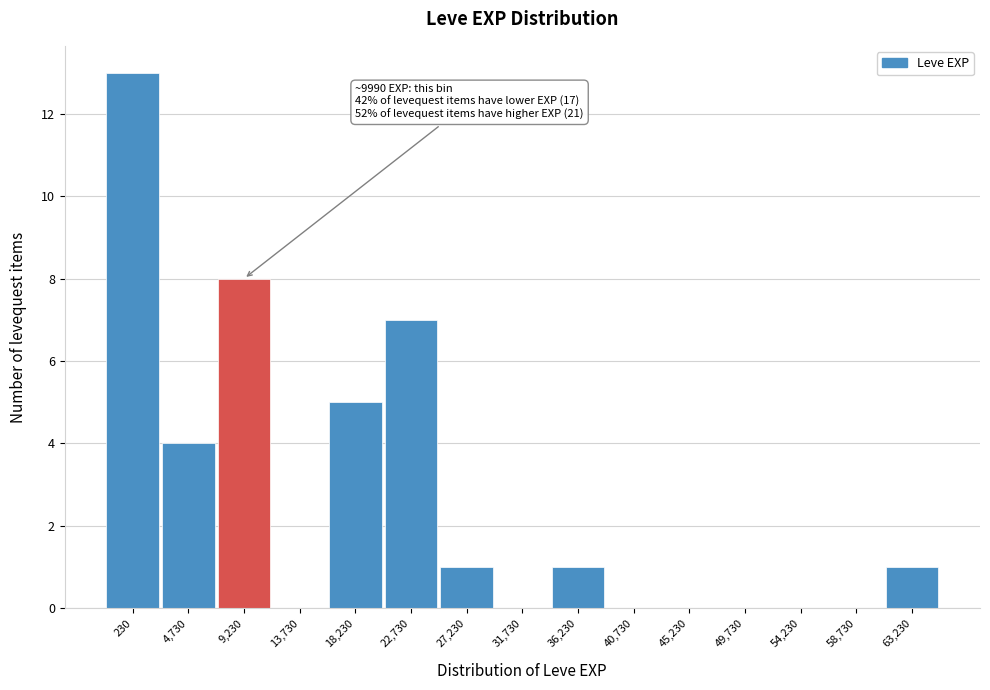

Reading left to right, list all the values displayed in this chart.

230=13	4,730=4	9,230=8	13,730=0	18,230=5	22,730=7	27,230=1	31,730=0	36,230=1	40,730=0	45,230=0	49,730=0	54,230=0	58,730=0	63,230=1